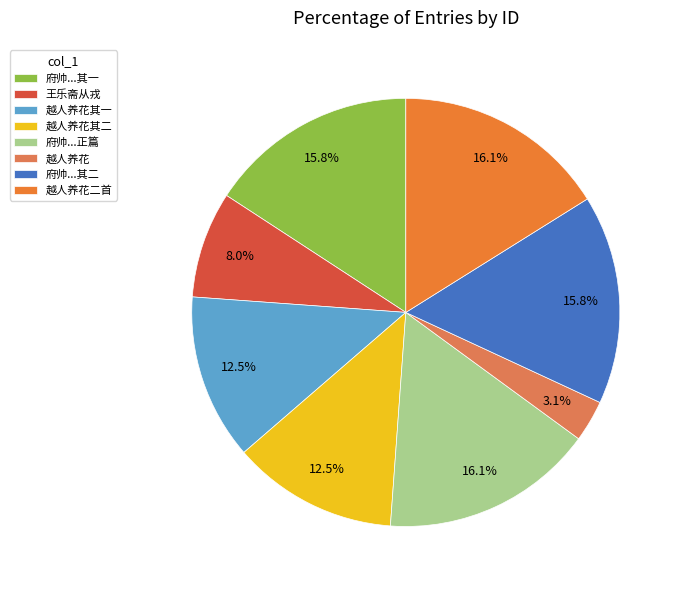

Count the number of slices in the pie.

8